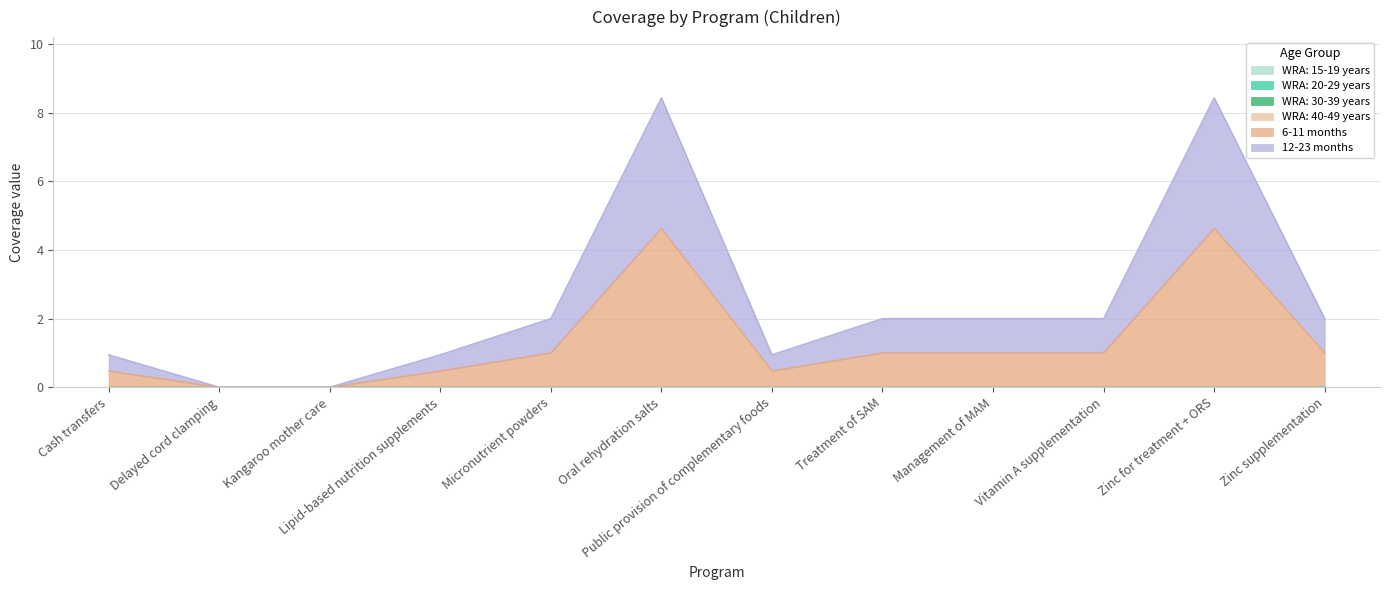

Count the number of categories in the chart.

12